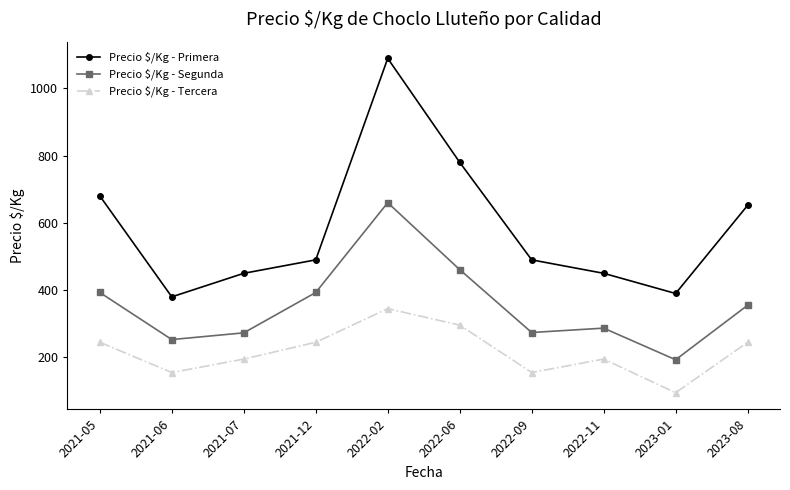

What are all the series names shown in the legend?

Precio $/Kg - Primera, Precio $/Kg - Segunda, Precio $/Kg - Tercera